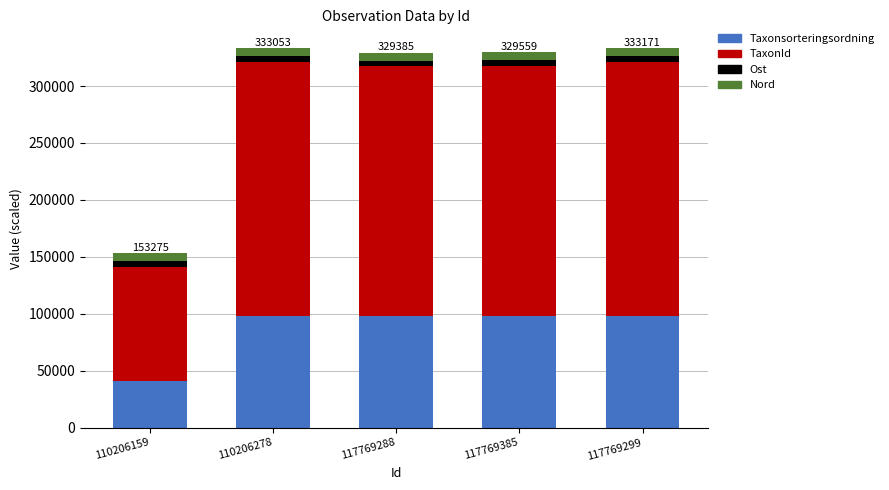

True or false: Taxonsorteringsordning has a value of 97863.0 at 117769385.

True